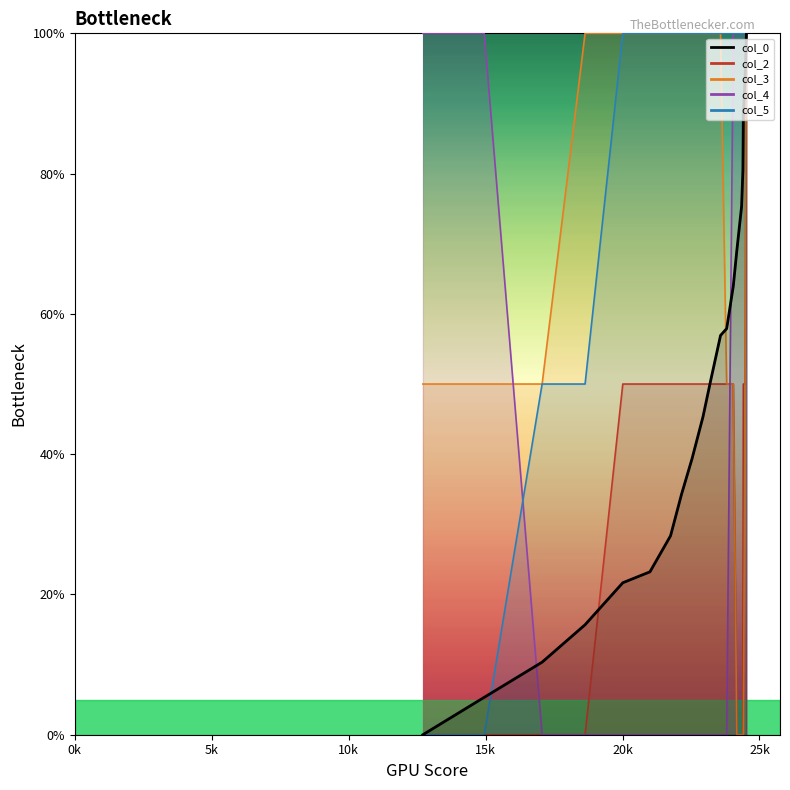

What is the label of the 5th point from the left?

20k